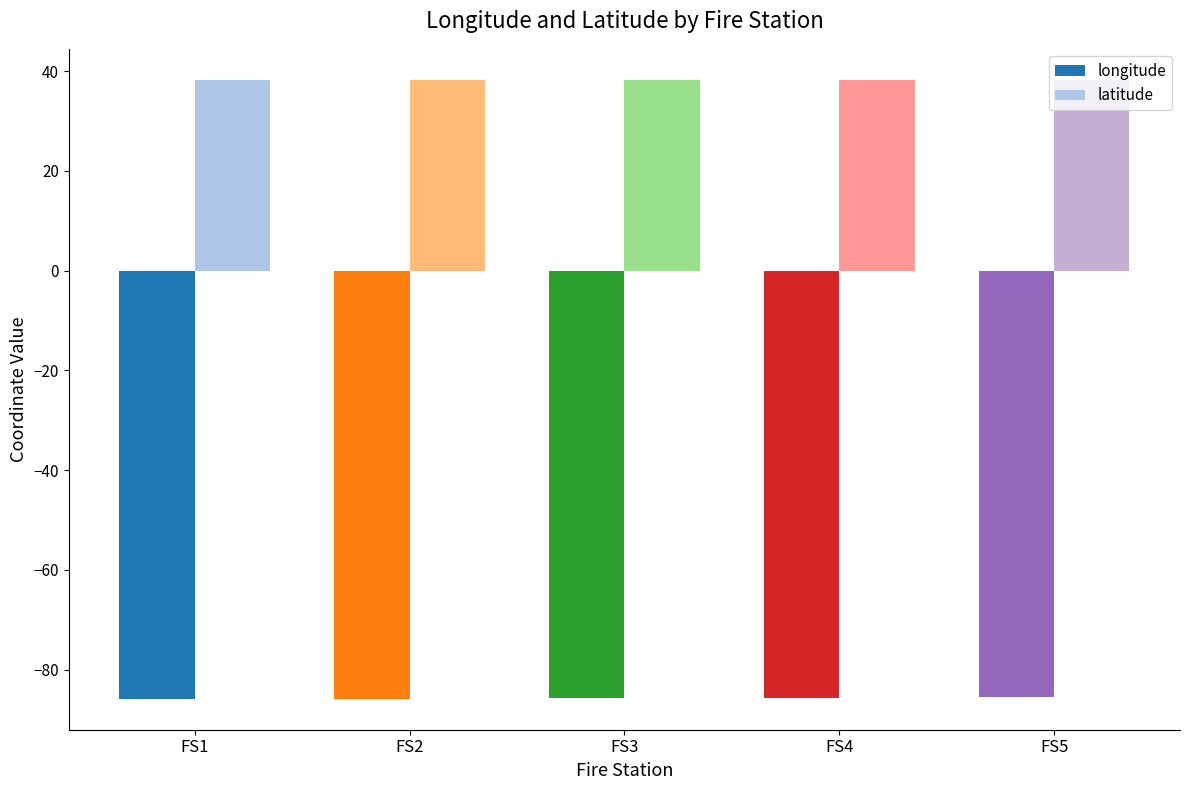

List the series in order of their peak value, lowest first.

longitude, latitude